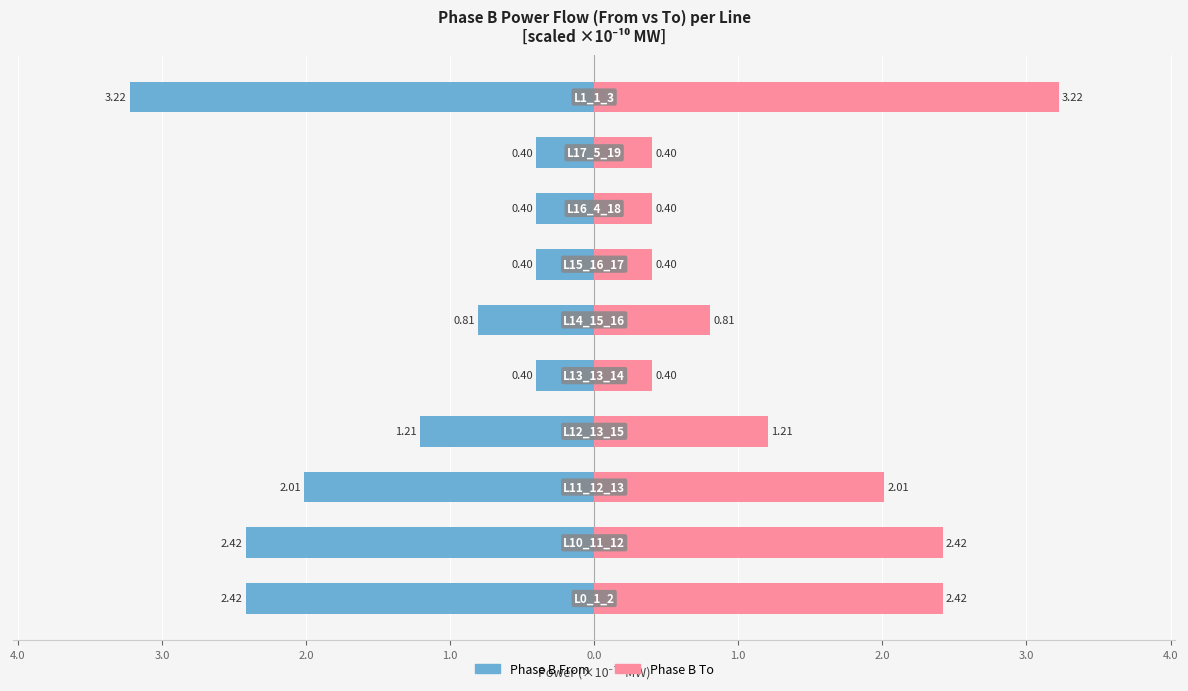

Reading right to left, list all the values displayed in this chart.

4.0=3.2	3.0=0.4	2.0=0.4	1.0=0.4	0.0=0.8	1.0=0.4	2.0=1.2	3.0=2.0	4.0=2.4	5.0=2.4